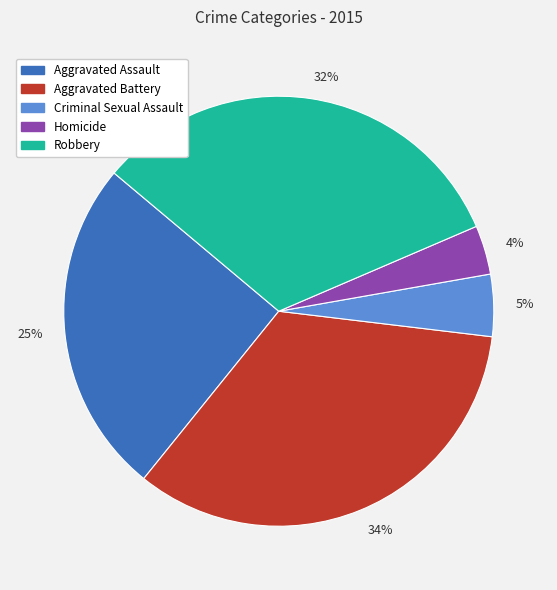

Count the number of slices in the pie.

5